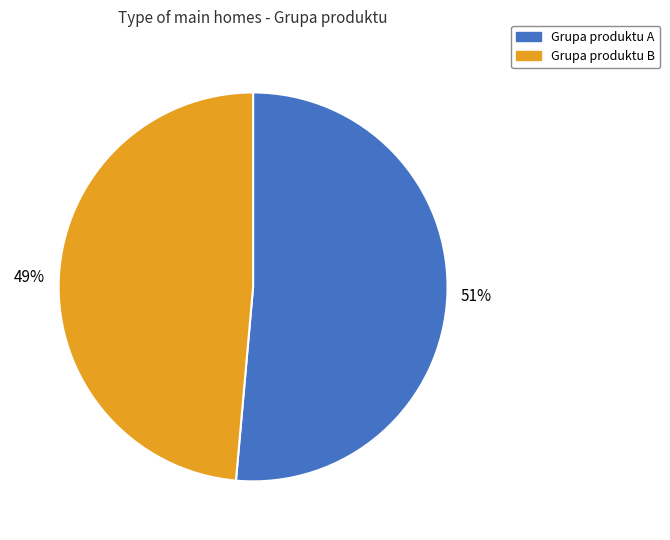

Which slice is the smallest?

Grupa produktu B